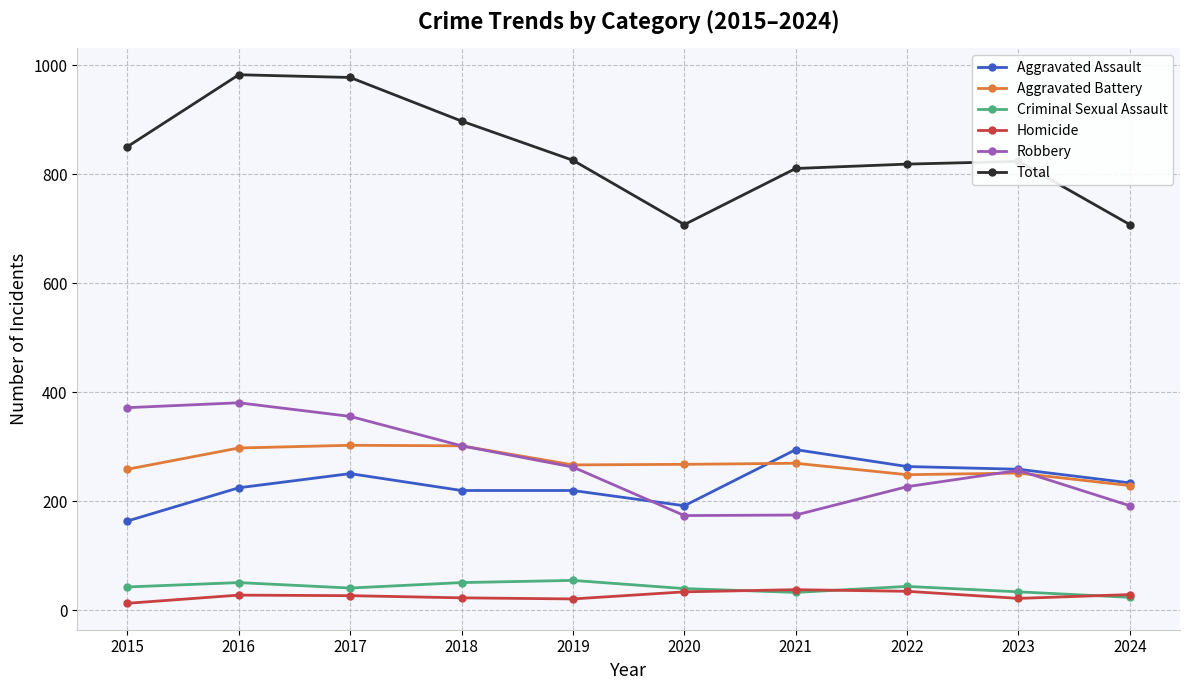

True or false: Aggravated Assault and Homicide cross at least once.

False